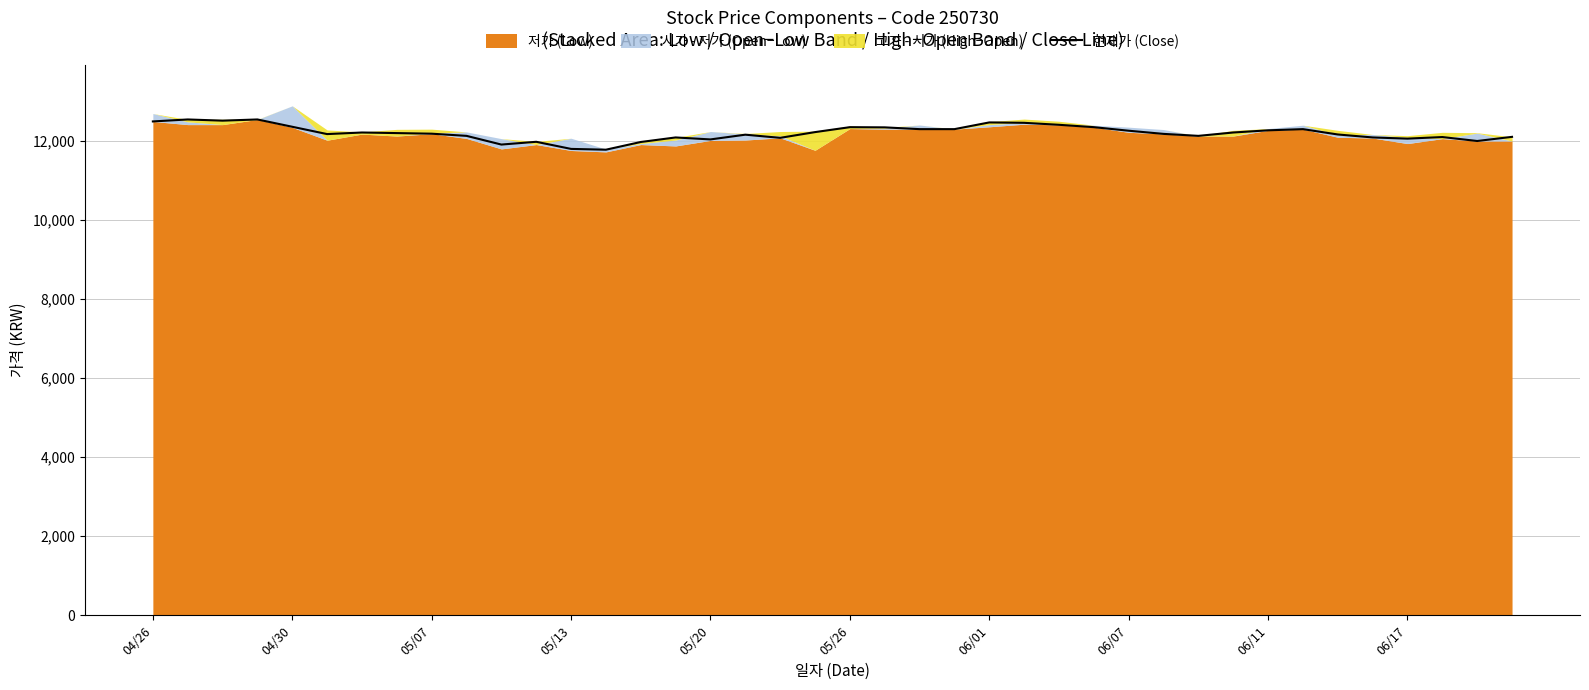

The chart shows a value of 12090 at 35. True or false?

True